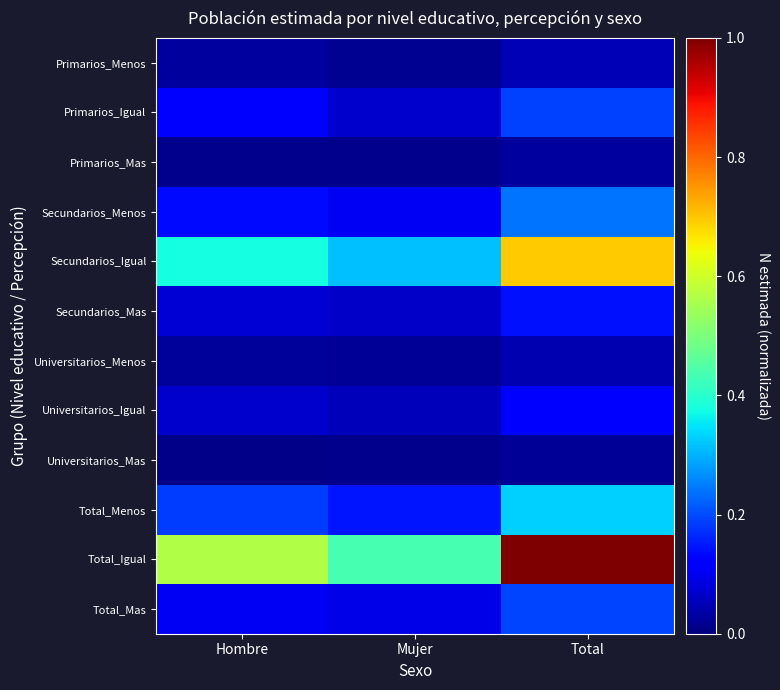

What is the total value across all series at Mujer?

1.3